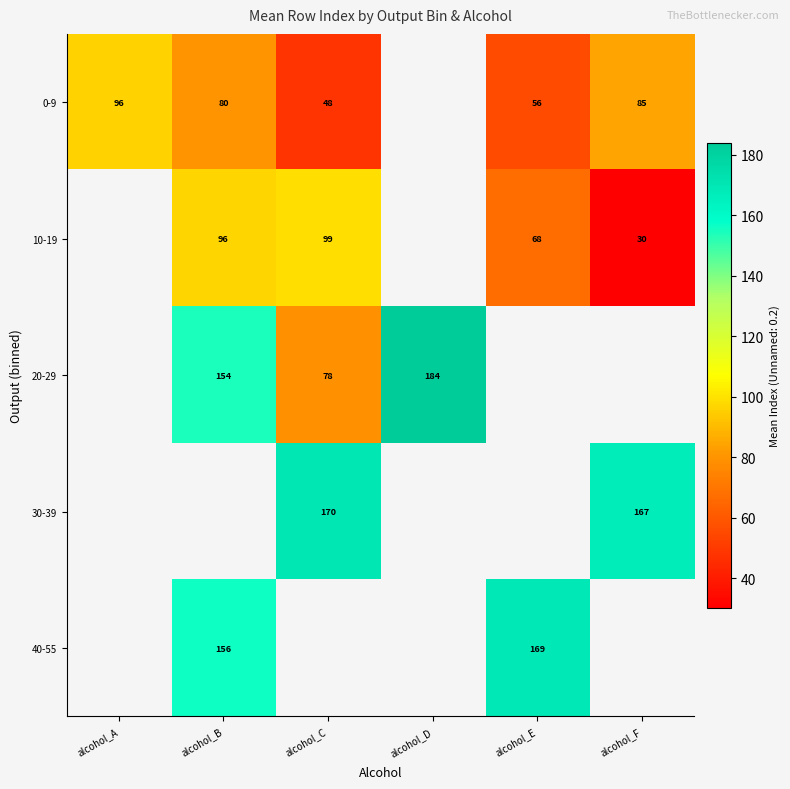

True or false: 40-55 has a value of 270 at alcohol_B.

False